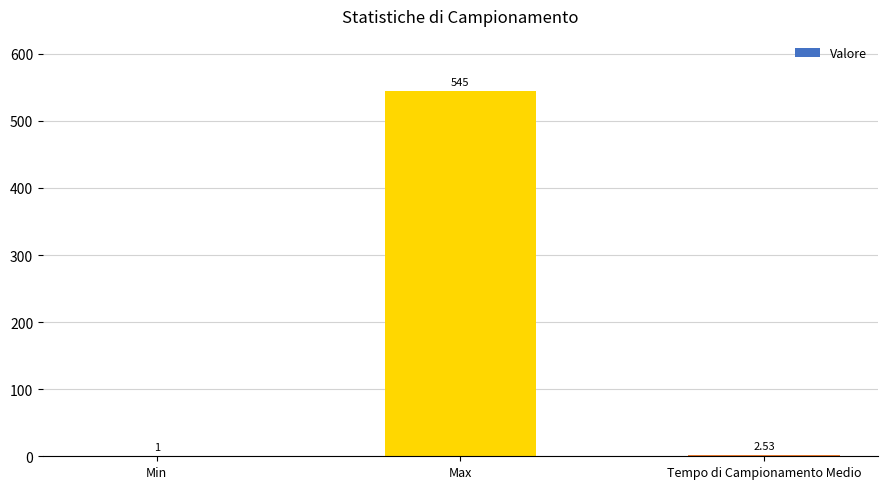

Between Min and Tempo di Campionamento Medio, which is larger?

Tempo di Campionamento Medio